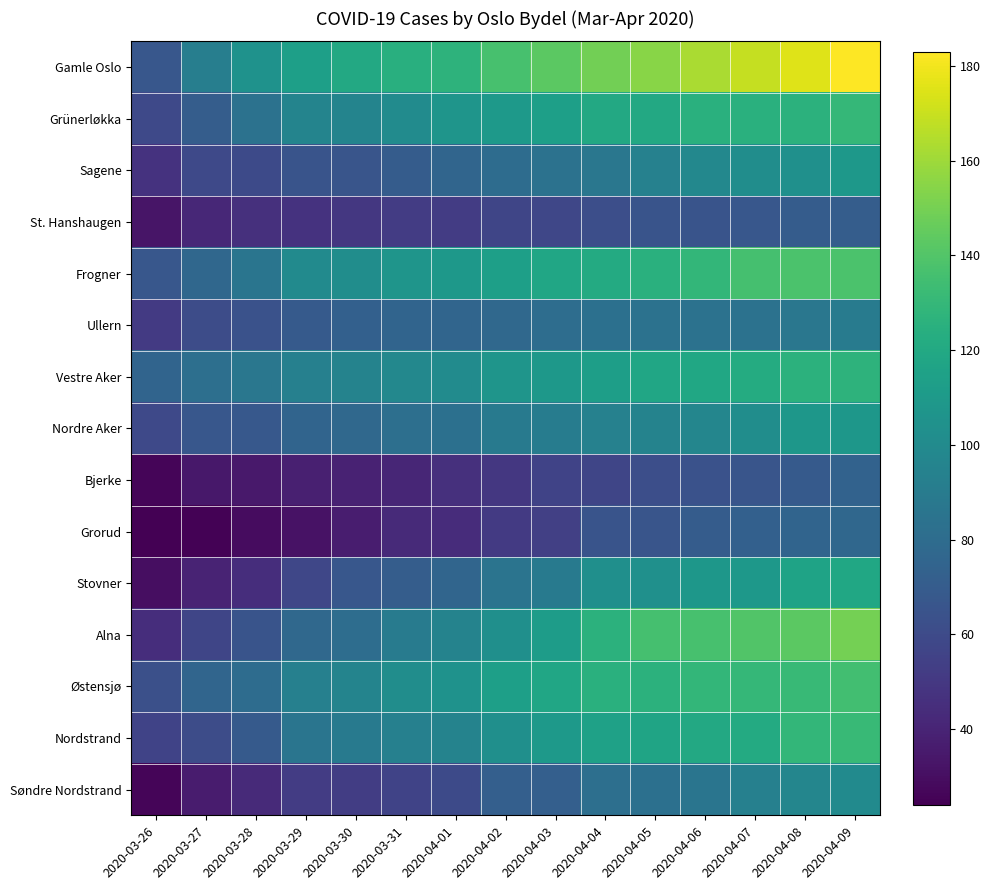

Rank the series at 2020-03-30 from lowest to highest value.

Grorud, Bjerke, St. Hanshaugen, Søndre Nordstrand, Sagene, Stovner, Ullern, Nordre Aker, Alna, Nordstrand, Vestre Aker, Grünerløkka, Østensjø, Frogner, Gamle Oslo